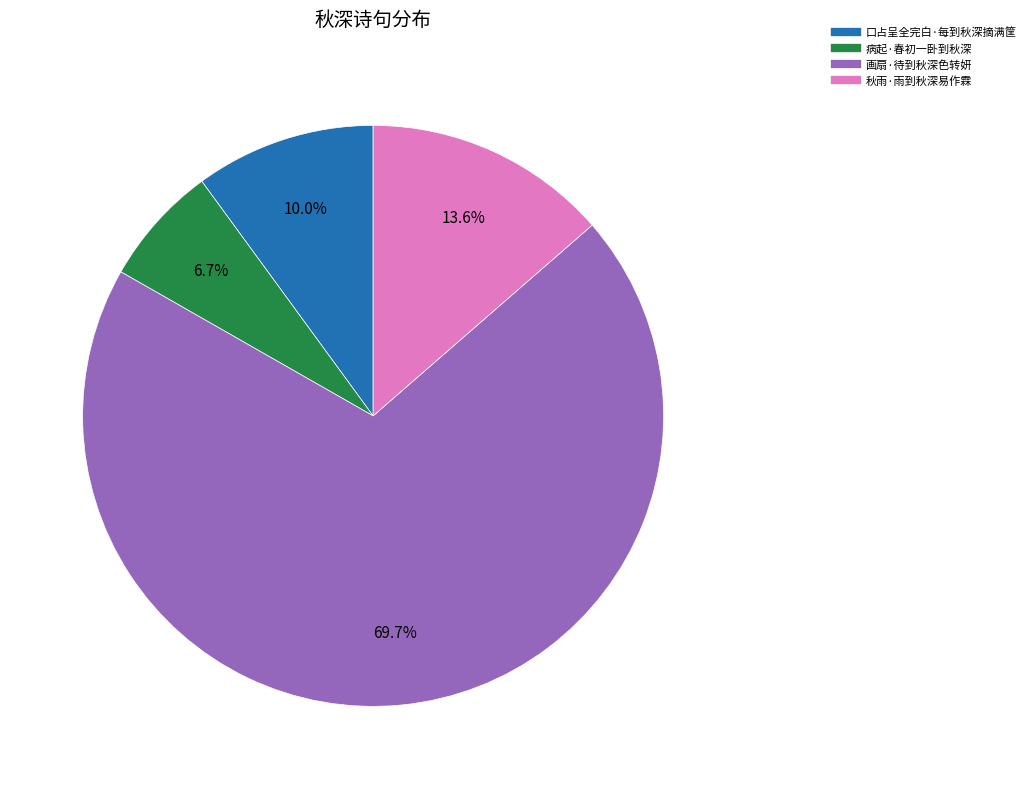

Combined, what portion of the pie is 病起·春初一卧到秋深 and 画扇·待到秋深色转妍?

76.4%